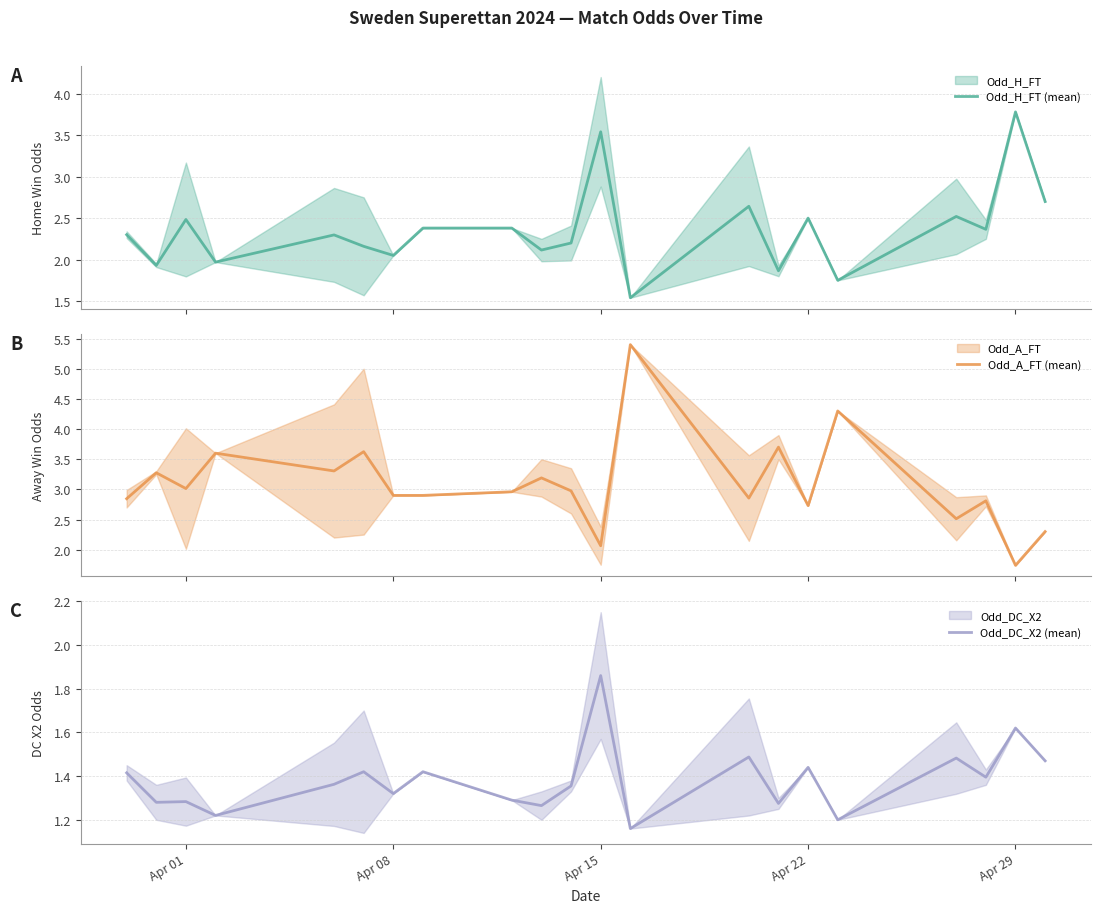

What is the smallest value displayed?

1.2